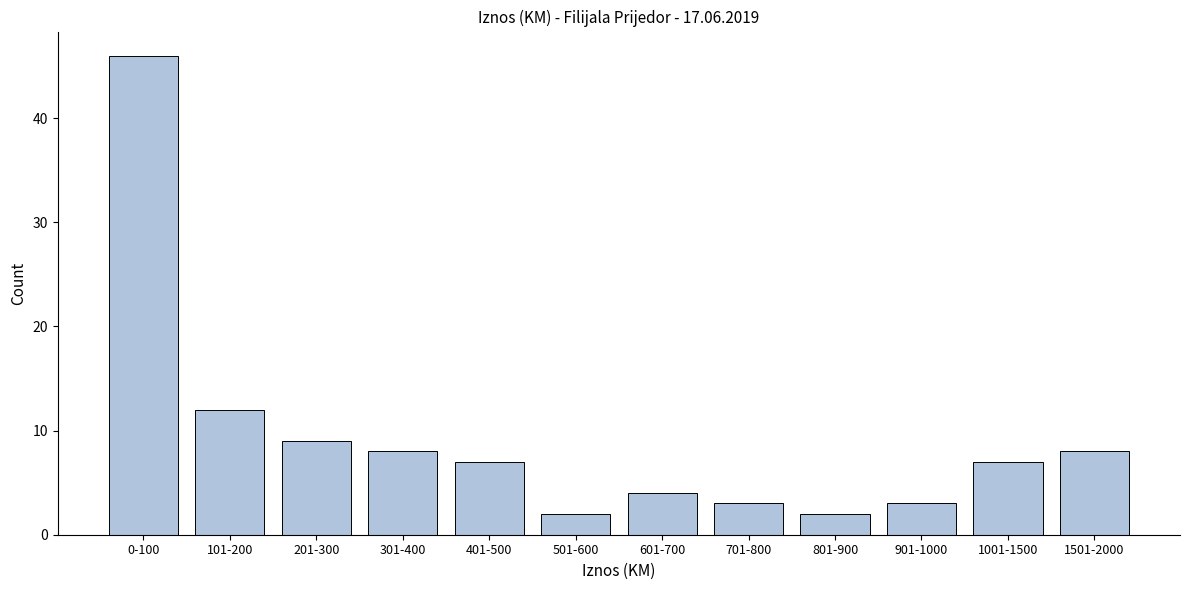

Reading left to right, list all the values displayed in this chart.

46	12	9	8	7	2	4	3	2	3	7	8